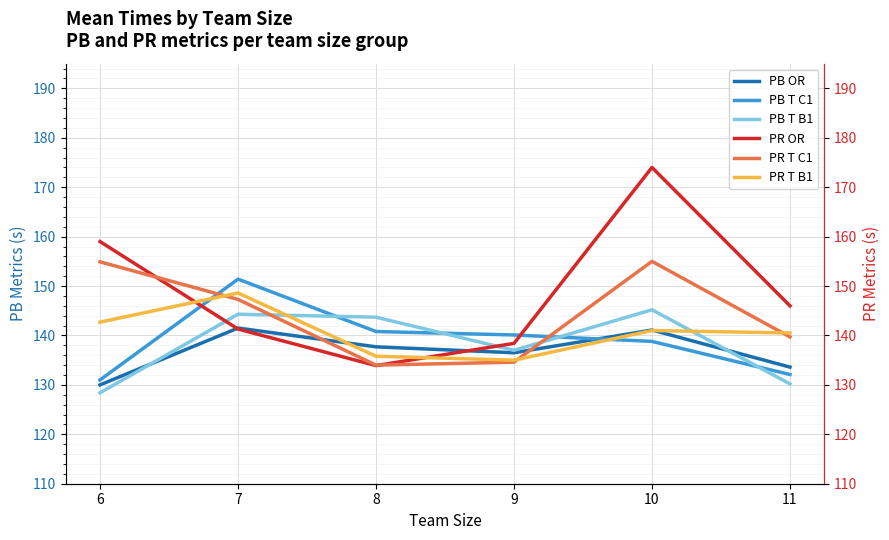

What is the lowest value of the PR T C1 series?

134.0